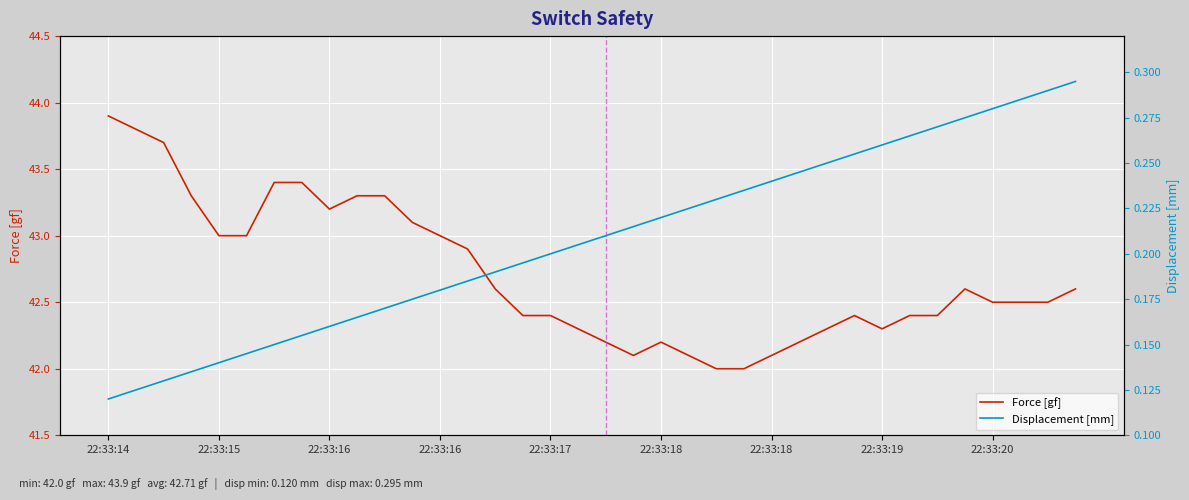

What is the maximum value shown in the chart?

43.9